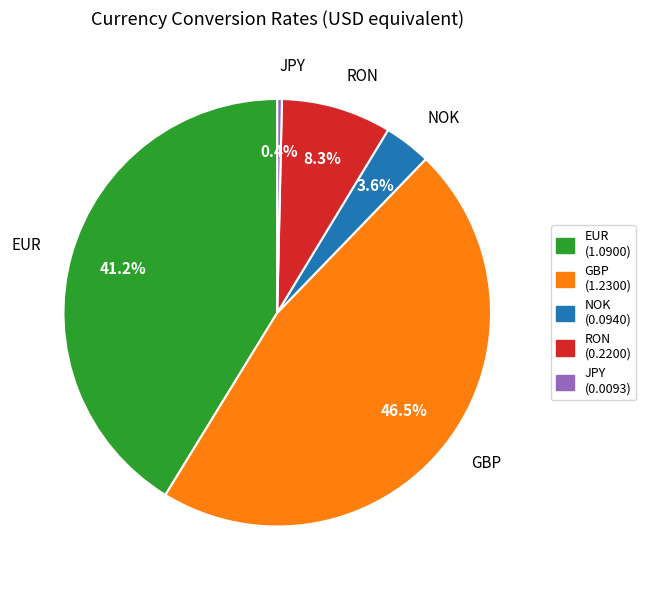

To the nearest percent, what is the combined percentage of EUR and GBP?

88%